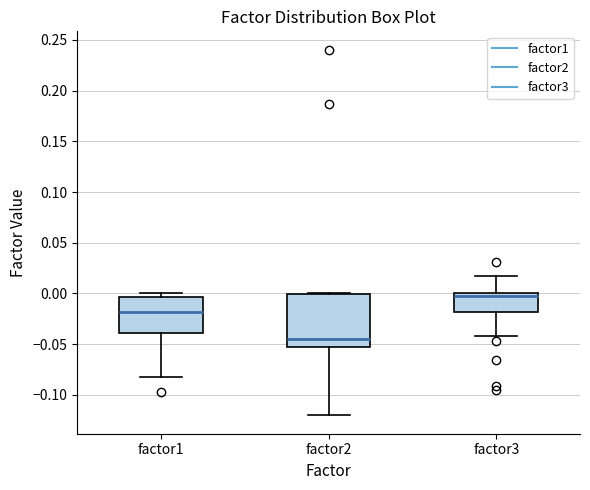

Which box has the lowest median line?

factor2